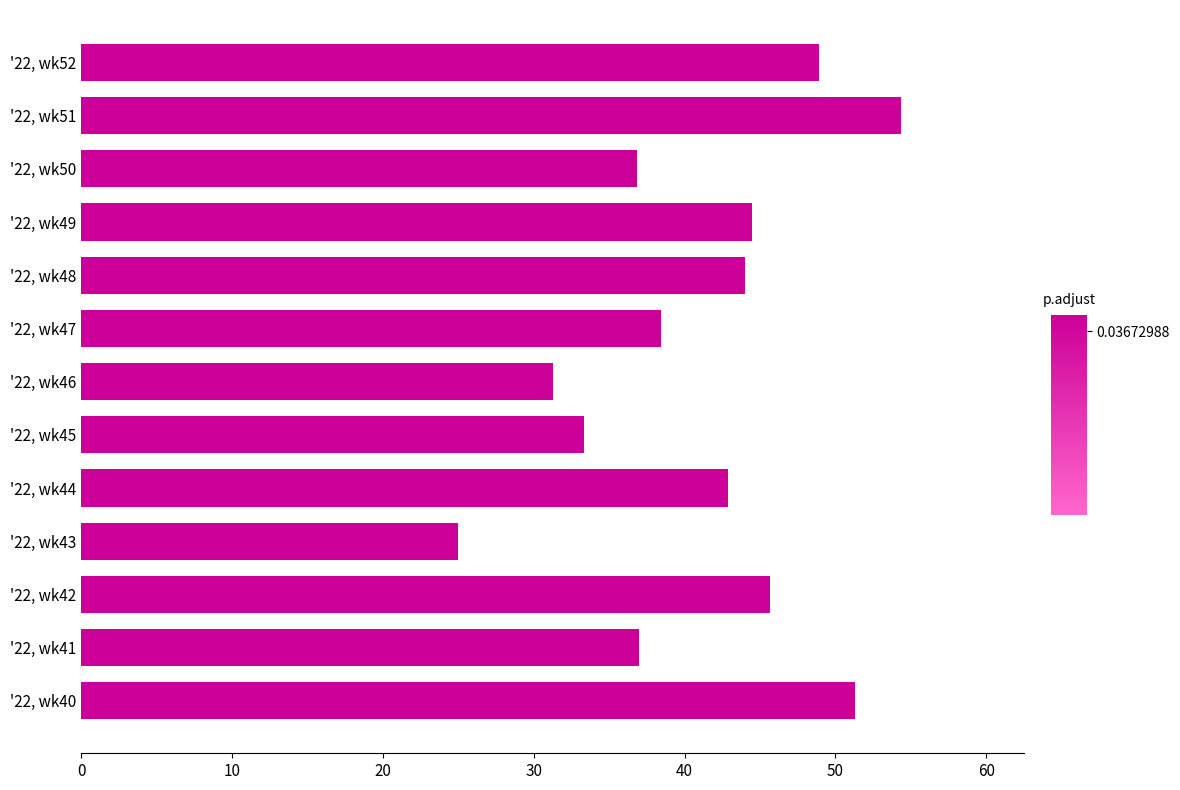

What is the average value?

41.0